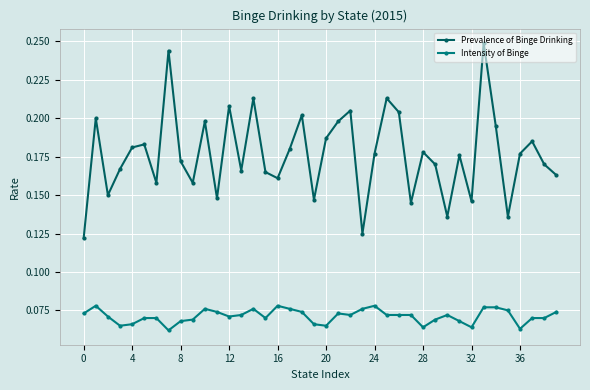

True or false: Prevalence of Binge Drinking and Intensity of Binge intersect in this chart.

False